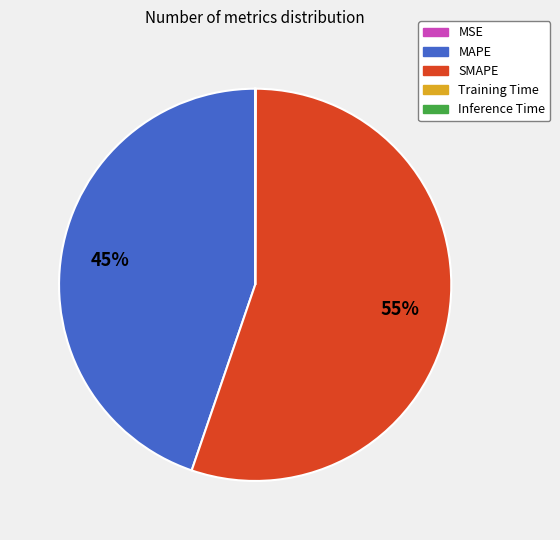

What percentage is the MAPE slice, to the nearest percent?

45%